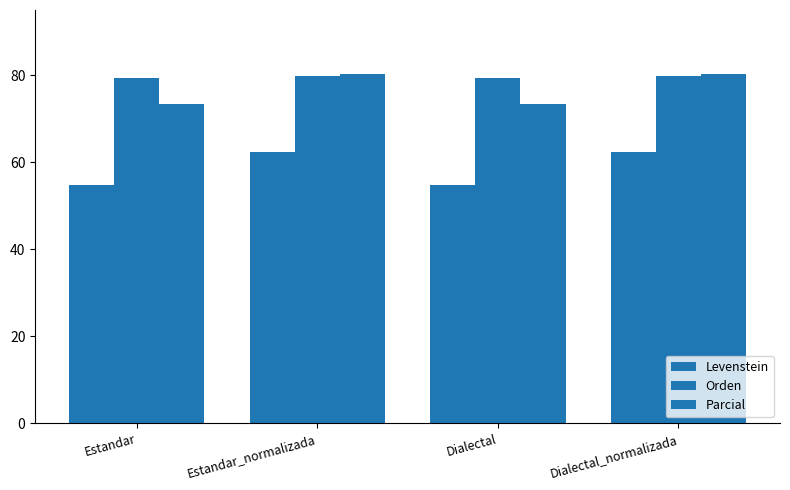

How many distinct data groups are displayed?

3